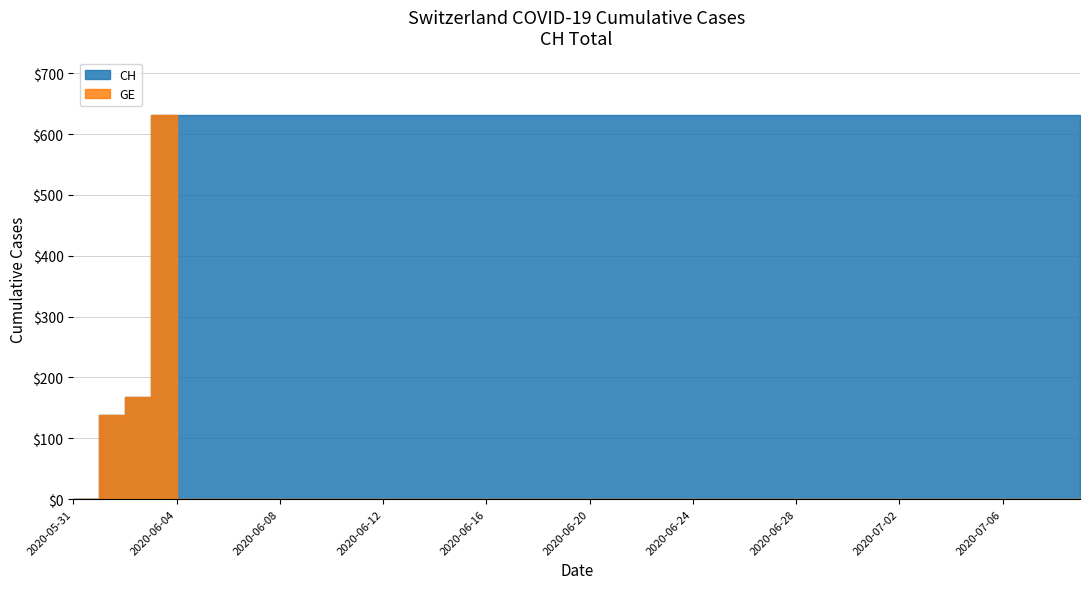

True or false: CH has a value of 631 at 2020-07-05.

True